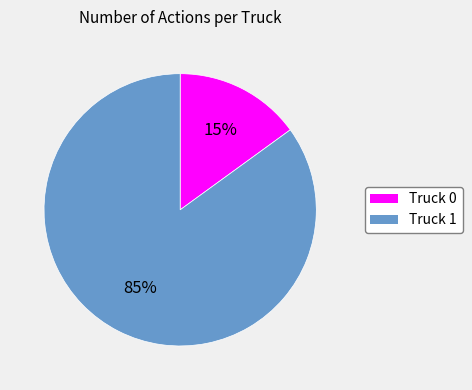

How many slices are in this pie chart?

2